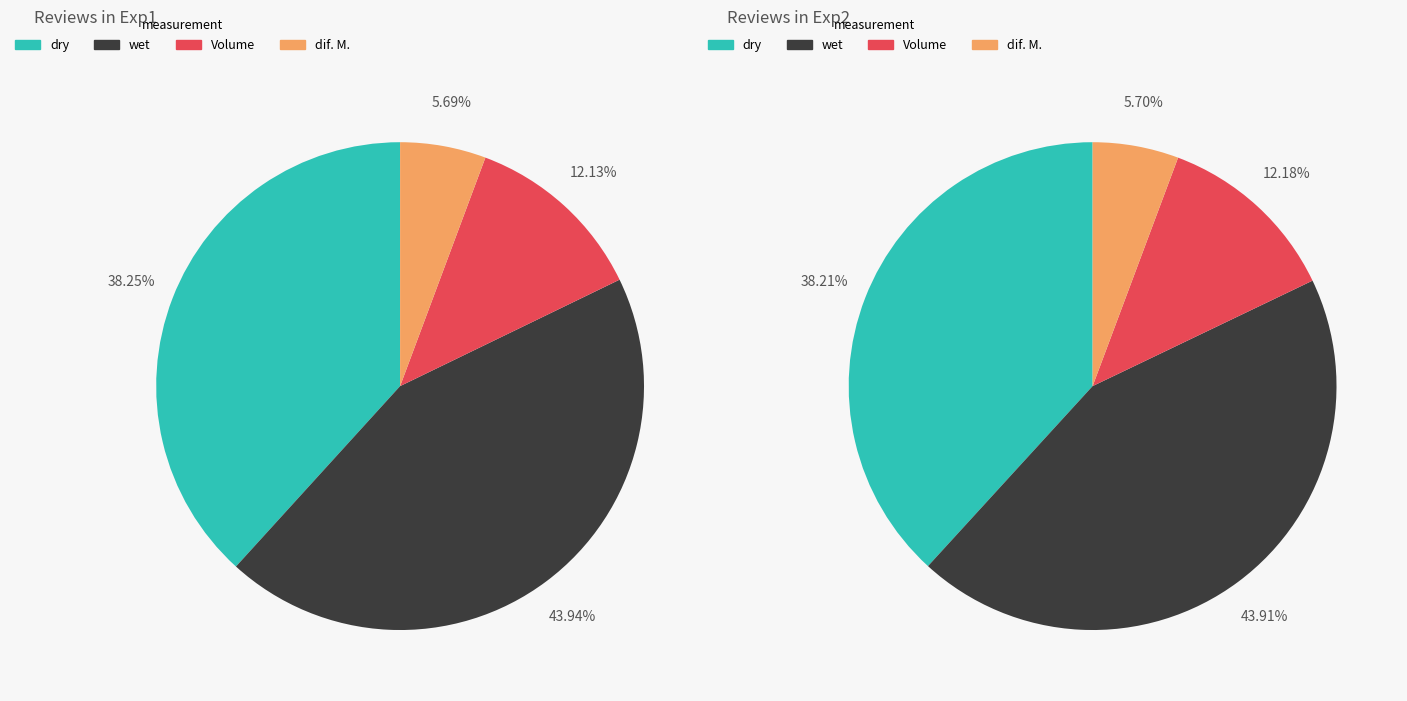

Which category has the biggest portion of the pie?

wet